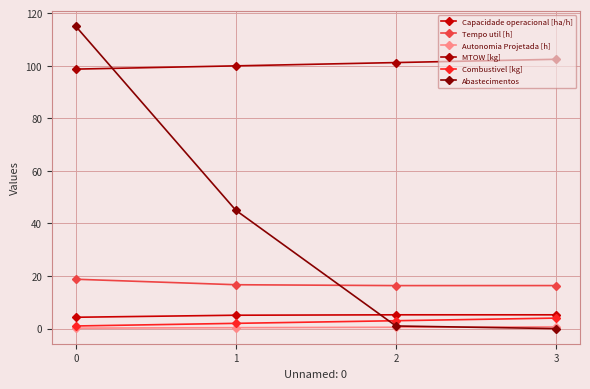

What is the difference between the highest and lowest values at 1?

99.6